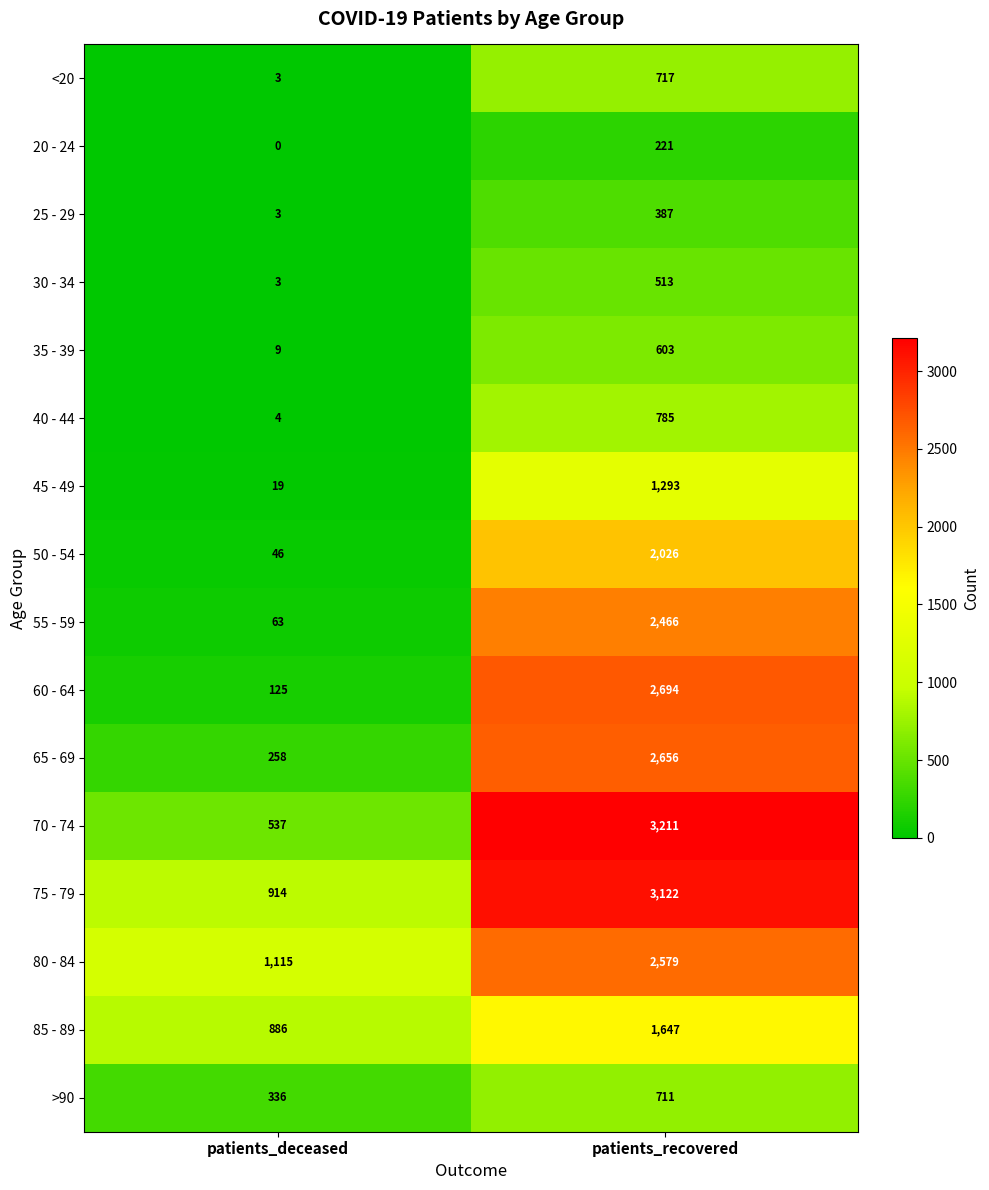

Is the value of 85 - 89 at patients_deceased greater than the value of 75 - 79 at patients_deceased?

No